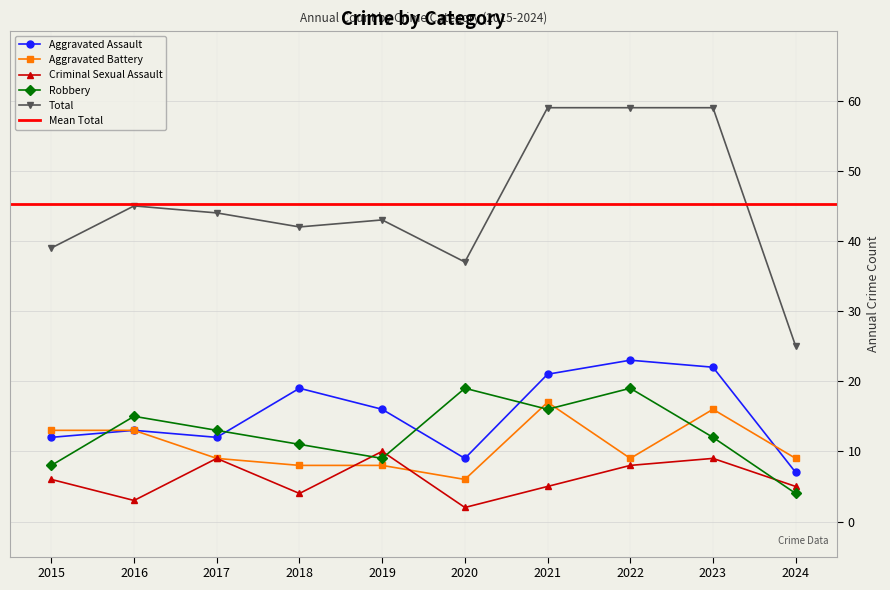

What is the difference between the maximum and second lowest values in the Aggravated Battery series?

9